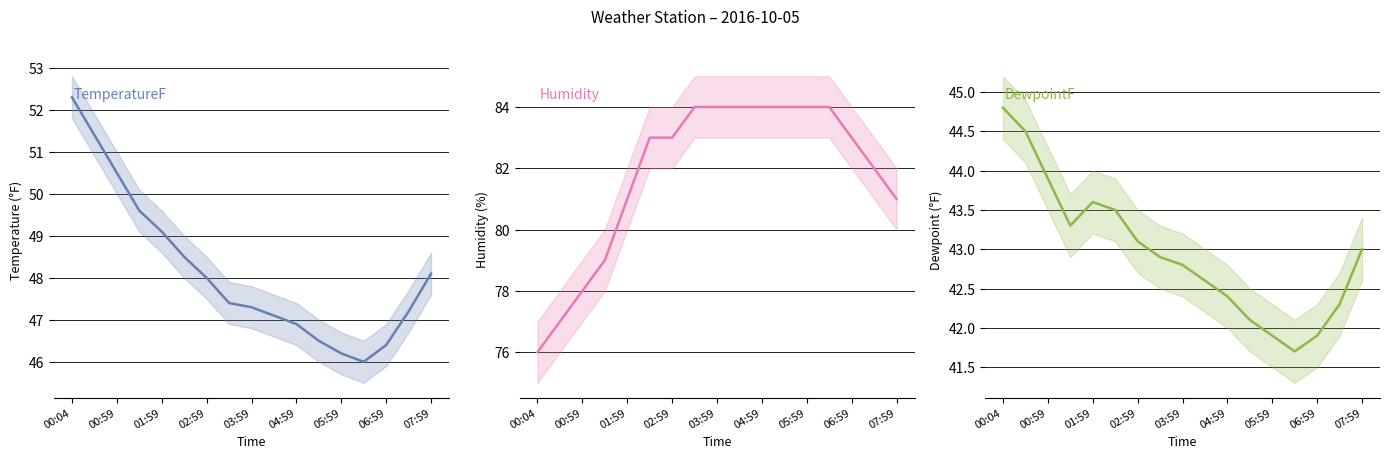

True or false: TemperatureF and DewpointF intersect in this chart.

False